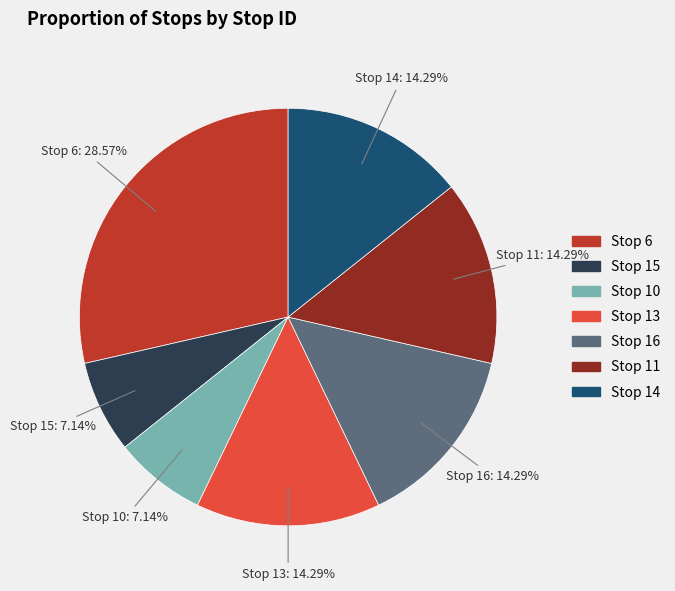

Is there any slice that represents more than half of the pie?

No